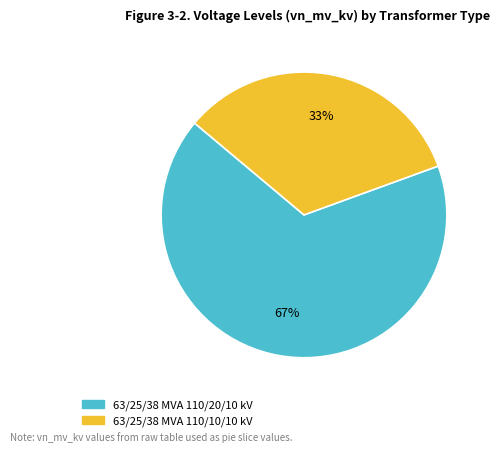

Count the number of slices in the pie.

2